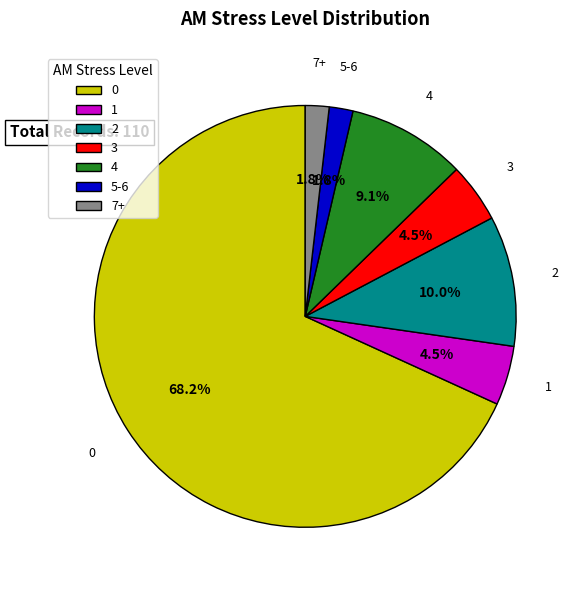

Is there a majority slice in this chart?

Yes